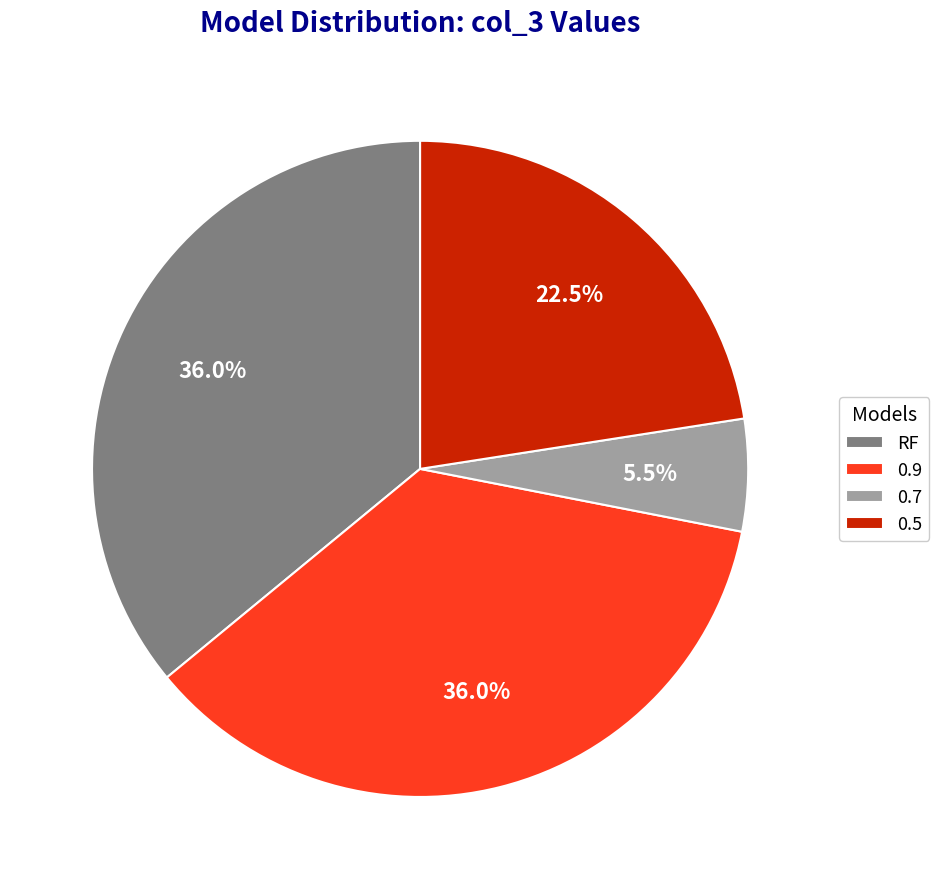

True or false: 0.5 accounts for 11% of the total.

False